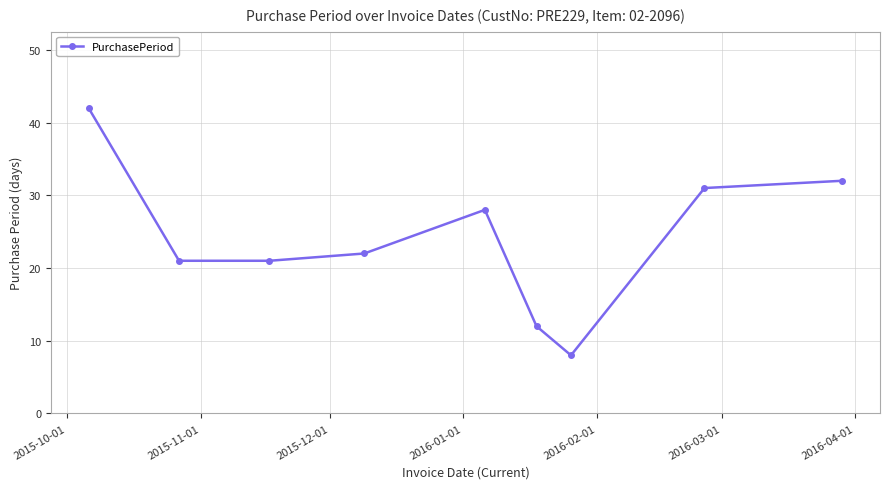

What is the average value?

24